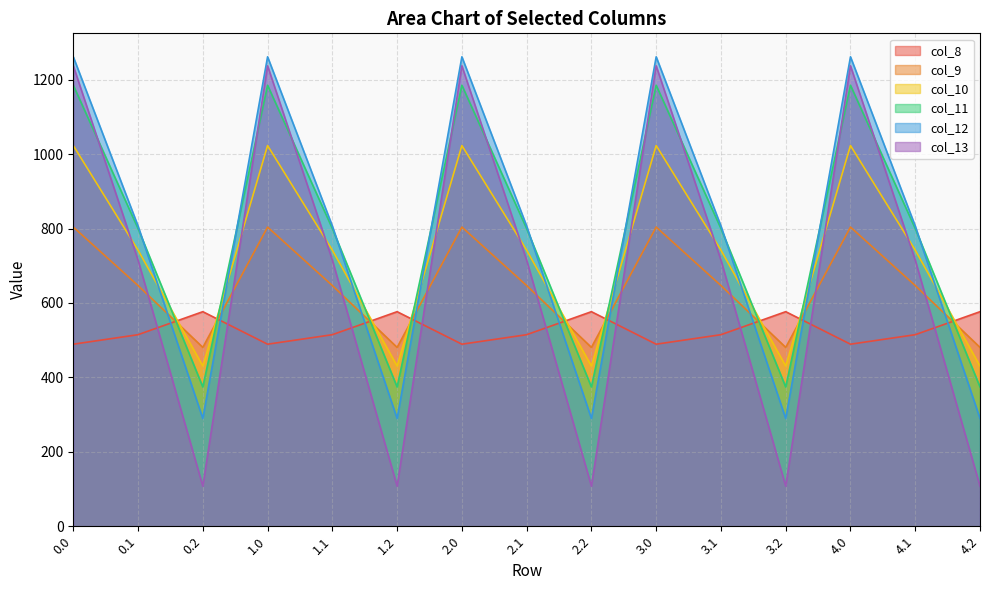

Reading right to left, what are all the values shown in this chart?

col_8: 4.2=576.6	4.1=514.8	4.0=489.3	3.2=576.6	3.1=514.8	3.0=489.3	2.2=576.6	2.1=514.8	2.0=489.3	1.2=576.6	1.1=514.8	1.0=489.3	0.2=576.6	0.1=514.8	0.0=489.3
col_9: 4.2=480.7	4.1=646.9	4.0=804.0	3.2=480.7	3.1=646.9	3.0=804.0	2.2=480.7	2.1=646.9	2.0=804.0	1.2=480.7	1.1=646.9	1.0=804.0	0.2=480.7	0.1=646.9	0.0=804.0
col_10: 4.2=430.5	4.1=742.1	4.0=1023.2	3.2=430.5	3.1=742.1	3.0=1023.2	2.2=430.5	2.1=742.1	2.0=1023.2	1.2=430.5	1.1=742.1	1.0=1023.2	0.2=430.5	0.1=742.1	0.0=1023.2
col_11: 4.2=374.4	4.1=800.2	4.0=1185.2	3.2=374.4	3.1=800.2	3.0=1185.2	2.2=374.4	2.1=800.2	2.0=1185.2	1.2=374.4	1.1=800.2	1.0=1185.2	0.2=374.4	0.1=800.2	0.0=1185.2
col_12: 4.2=289.5	4.1=806.9	4.0=1261.6	3.2=289.5	3.1=806.9	3.0=1261.6	2.2=289.5	2.1=806.9	2.0=1261.6	1.2=289.5	1.1=806.9	1.0=1261.6	0.2=289.5	0.1=806.9	0.0=1261.6
col_13: 4.2=107.8	4.1=715.3	4.0=1237.4	3.2=107.8	3.1=715.3	3.0=1237.4	2.2=107.8	2.1=715.3	2.0=1237.4	1.2=107.8	1.1=715.3	1.0=1237.4	0.2=107.8	0.1=715.3	0.0=1237.4